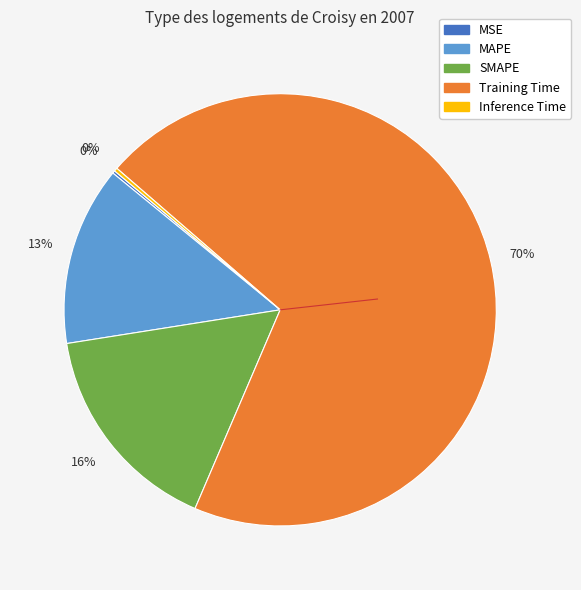

To the nearest percent, what is the difference between the SMAPE and MAPE slice percentages?

3%